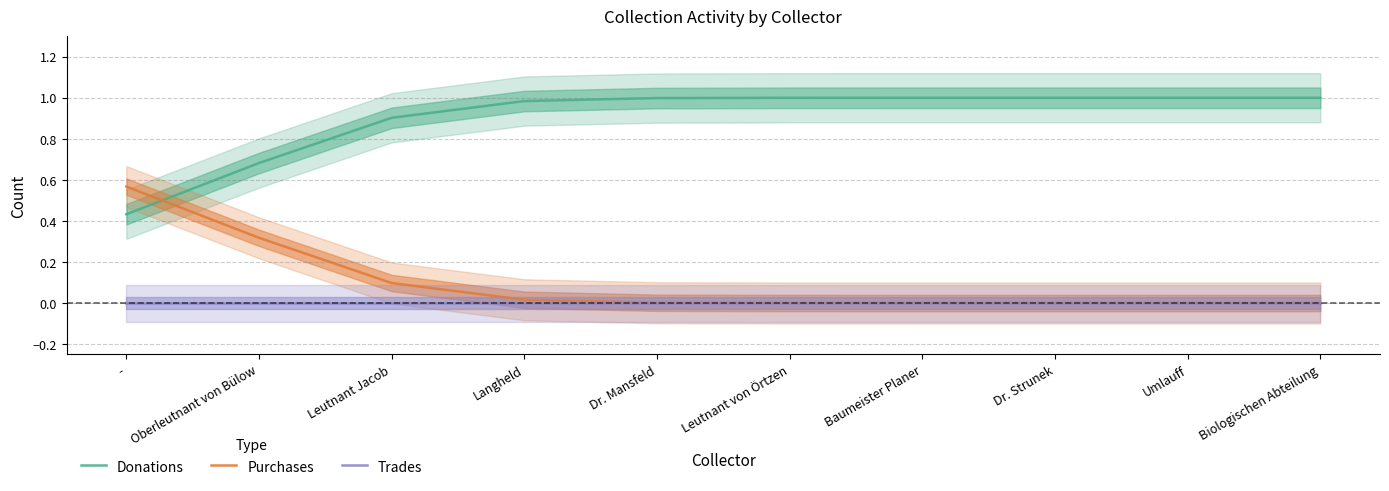

What is the spread (max minus min) of values at Umlauff?

1.0